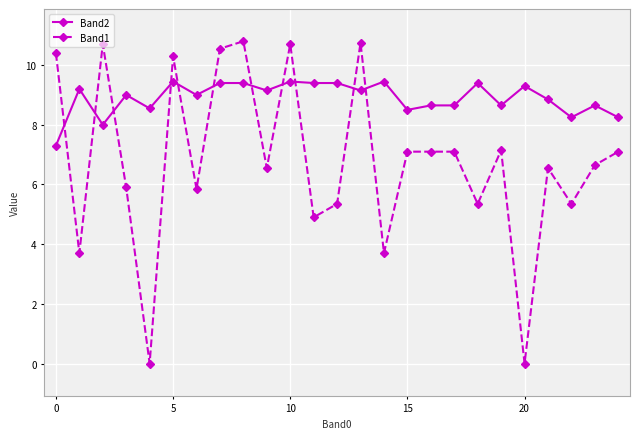

Which series has the largest total across all categories?

Band2